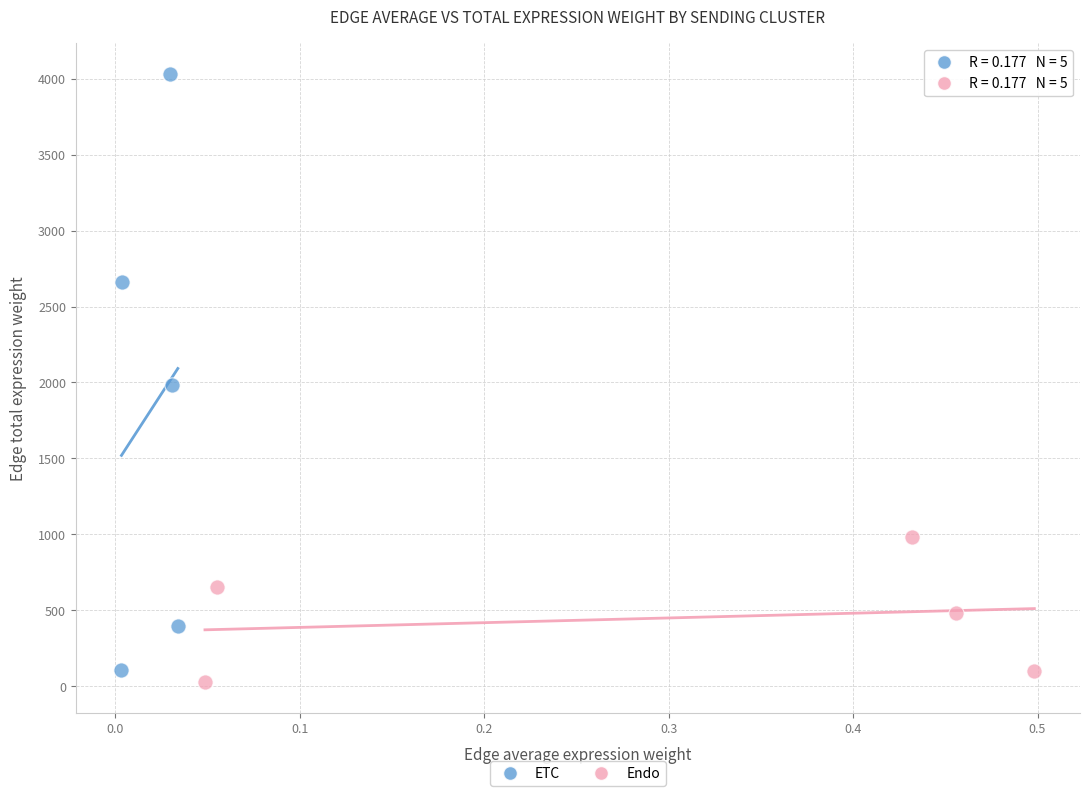

Which series has the widest spread of Y values?

ETC